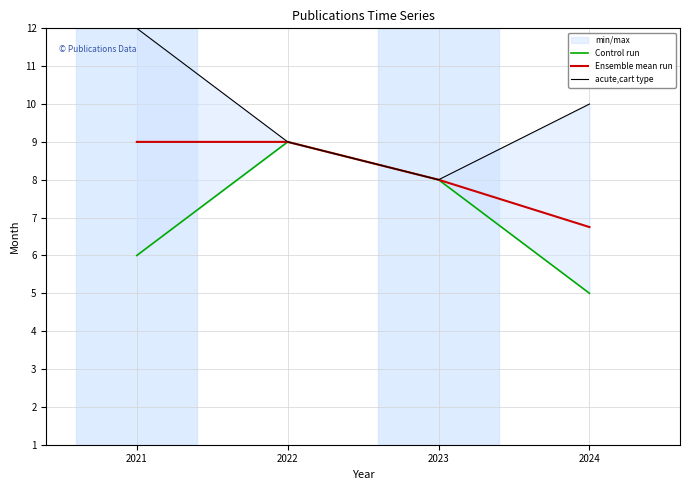

List the series in order of their overall mean, highest first.

acute,cart type, Ensemble mean run, Control run